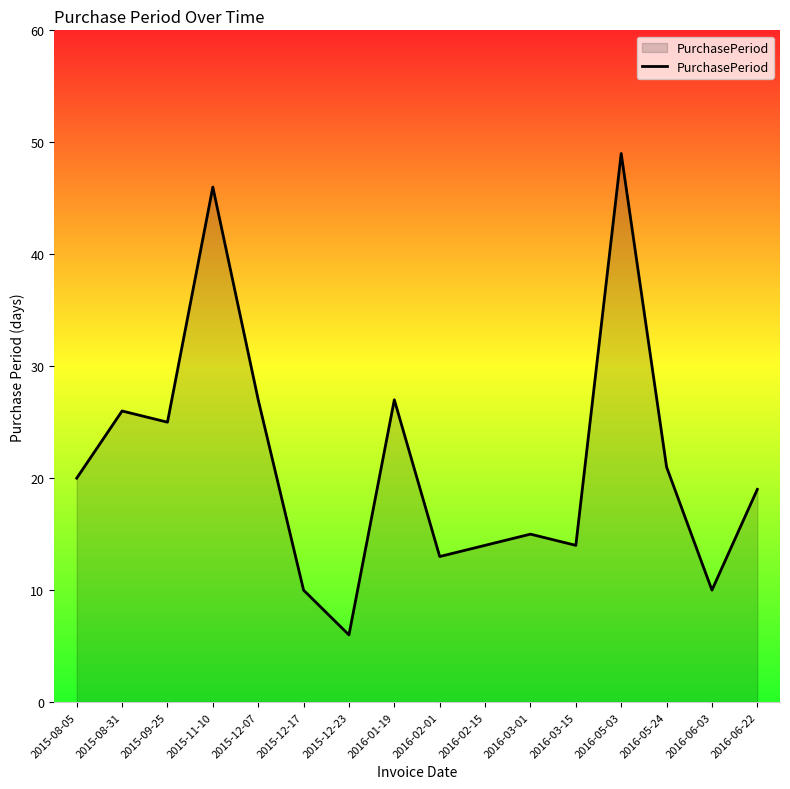

What position from the right is 2016-05-03?

4